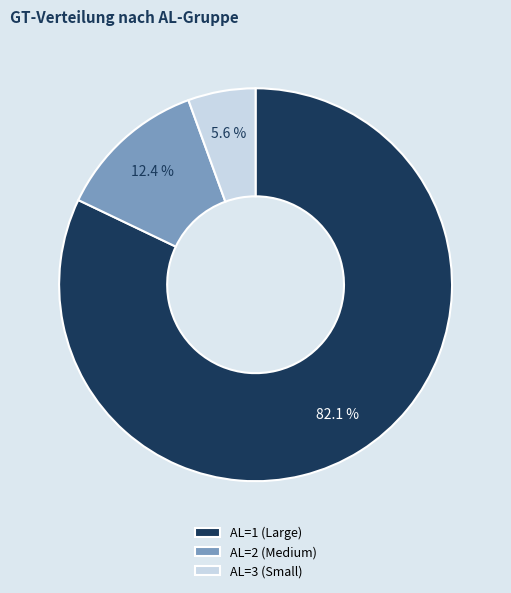

Which slice is the smallest?

AL=3